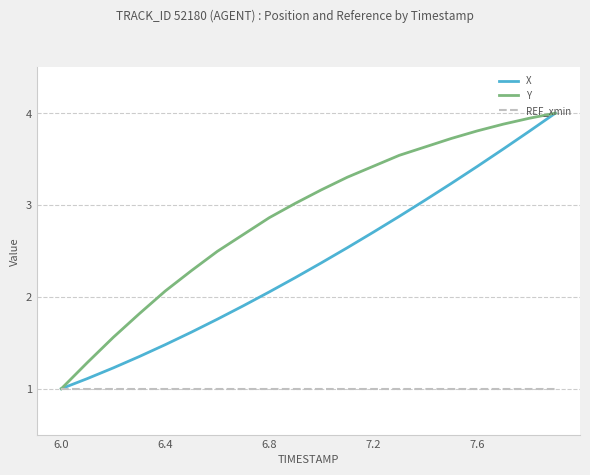

What is the greatest value displayed?

4.0